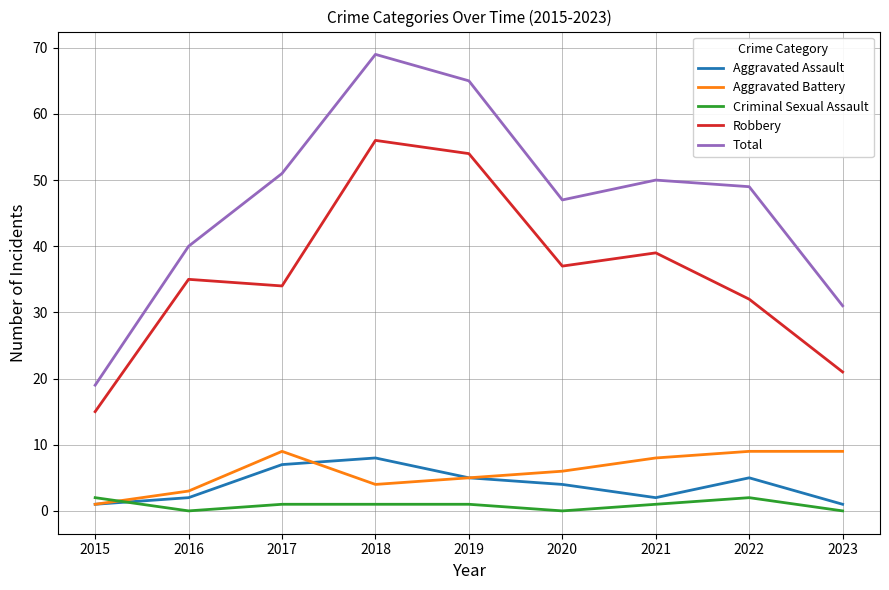

Between which two adjacent categories do Aggravated Battery and Criminal Sexual Assault first intersect?

2015 and 2016